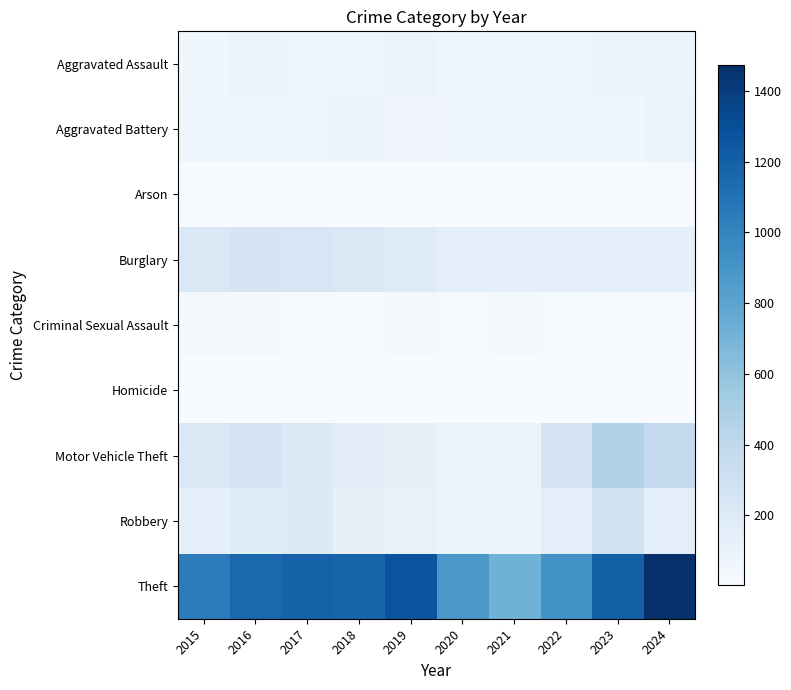

Which series changed the most between 2018 and 2021?

Theft